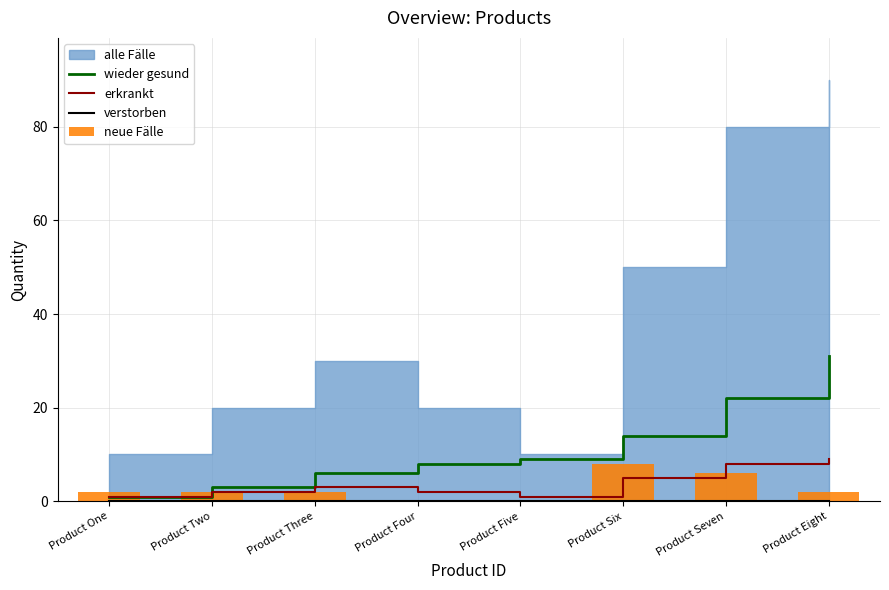

Are the bars grouped side by side (vs. stacked)?

Yes